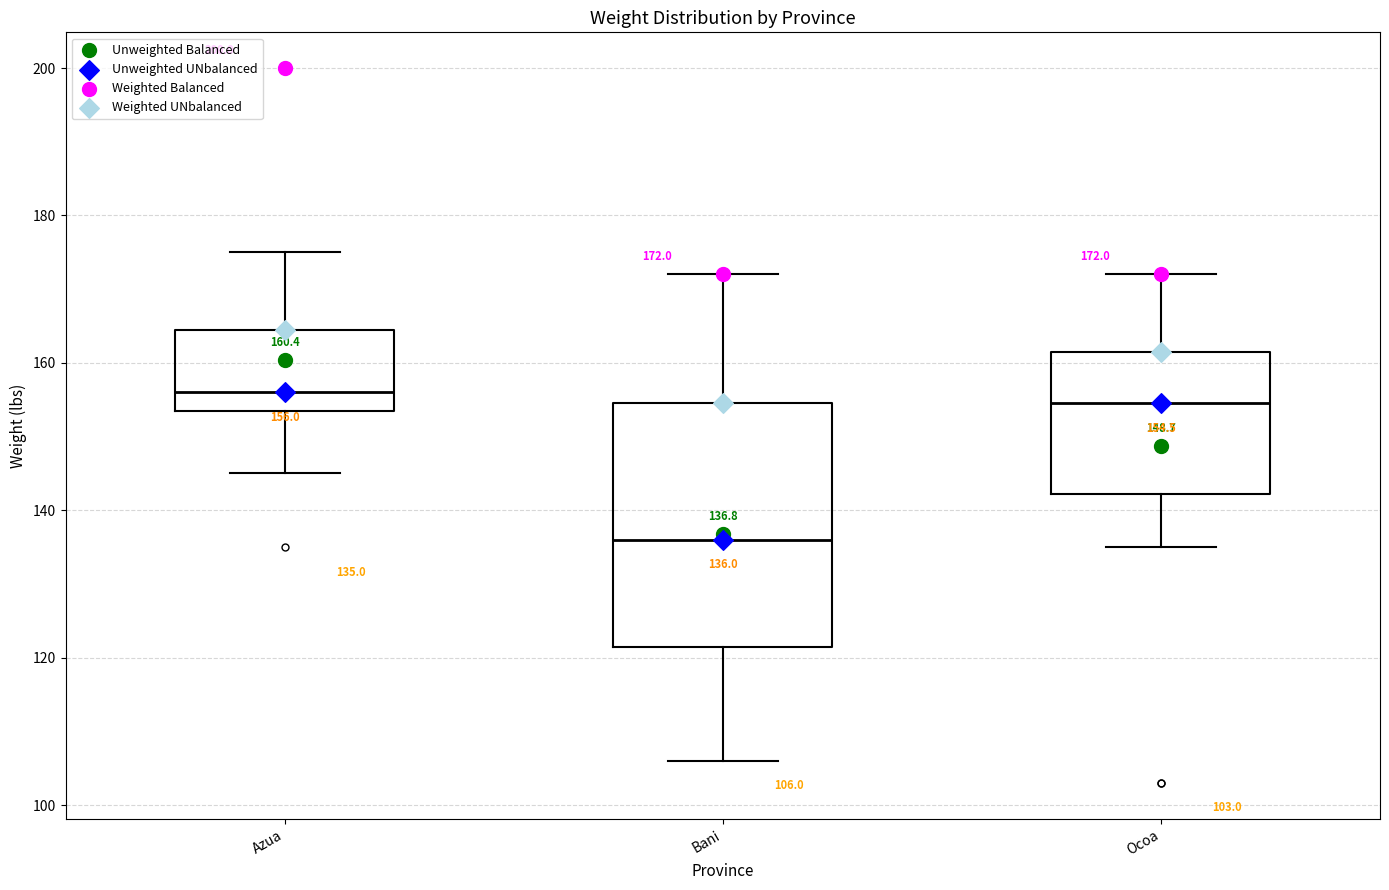

Which box's median line is the lowest?

Bani